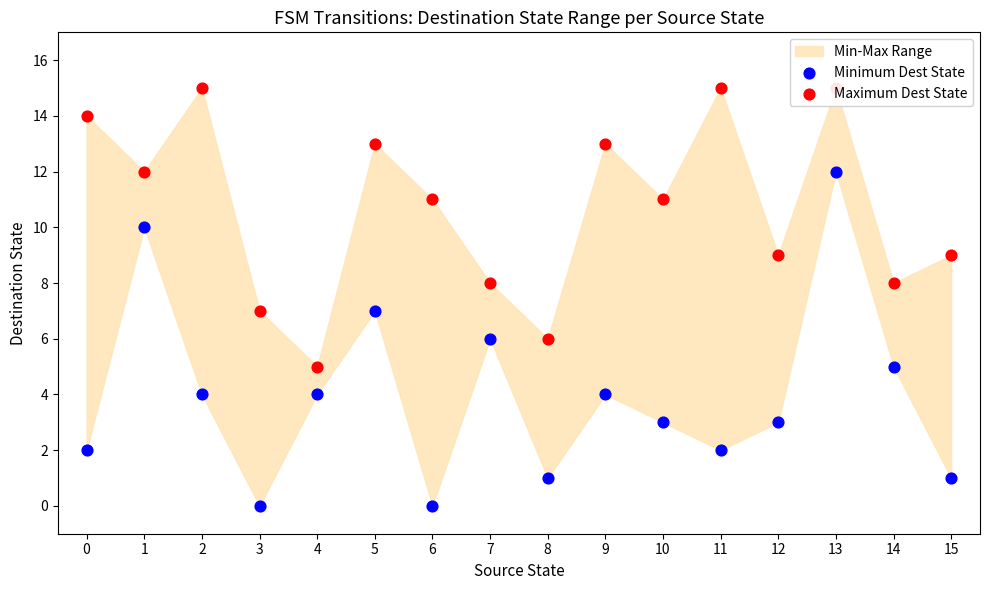

Which series has the widest spread of Y values?

Minimum Dest State